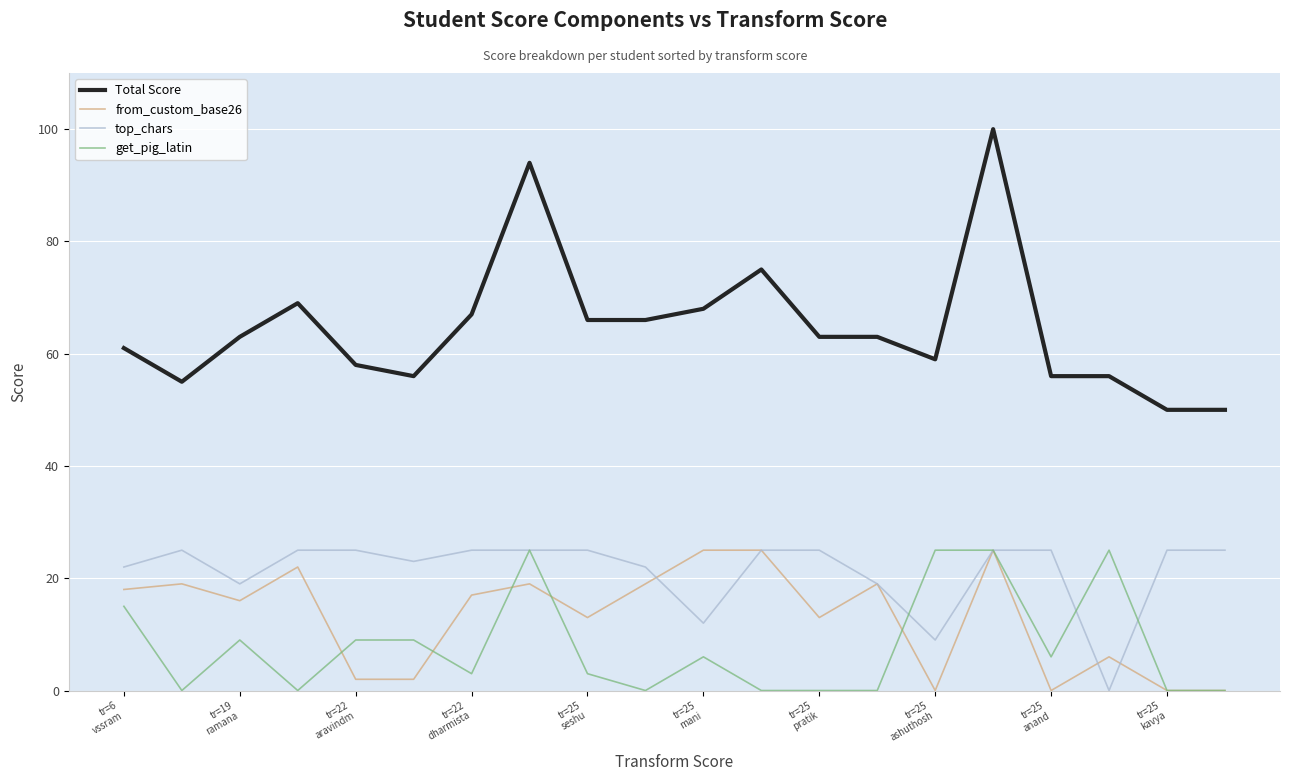

Which series has the widest spread of values?

Total Score